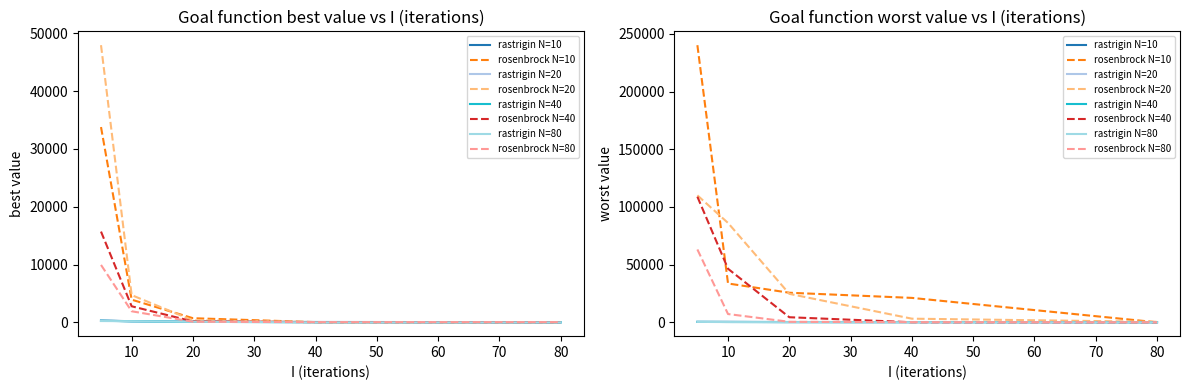

True or false: Goal function worst value (rosenbrock) and Goal function best value (rastrigin) intersect in this chart.

False